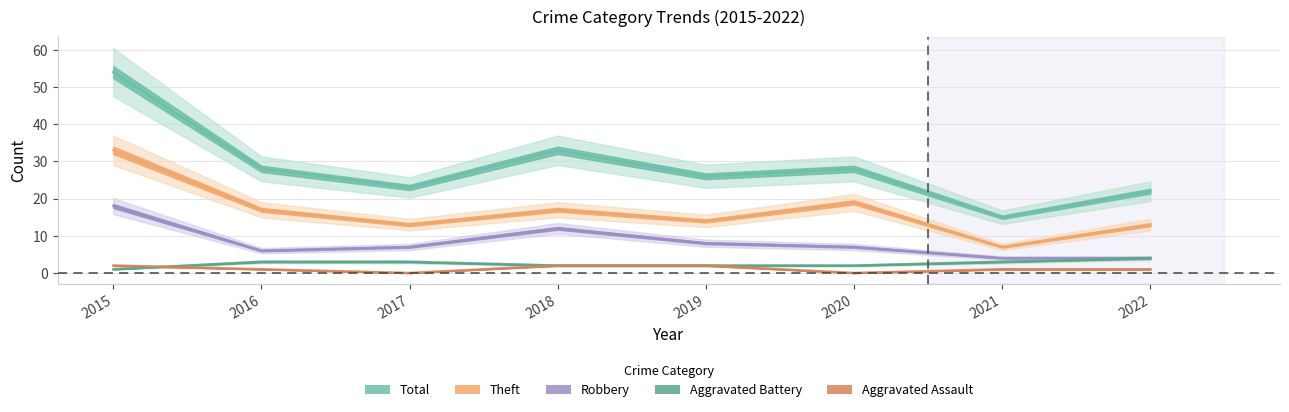

What is the spread (max minus min) of values at 2019?

24